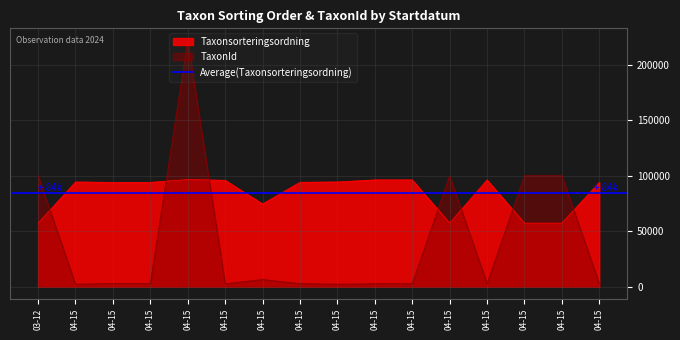

At which label does Taxonsorteringsordning reach its minimum?

03-12